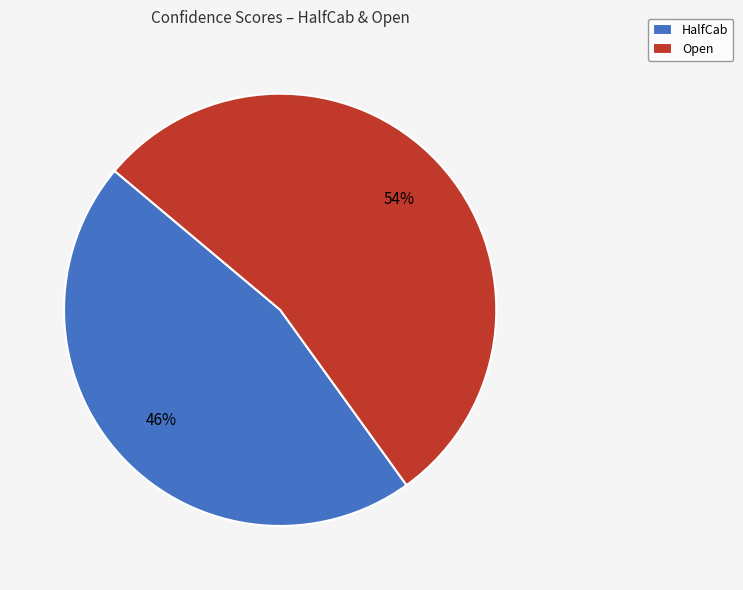

To the nearest percent, what percentage of the pie is Open?

54%